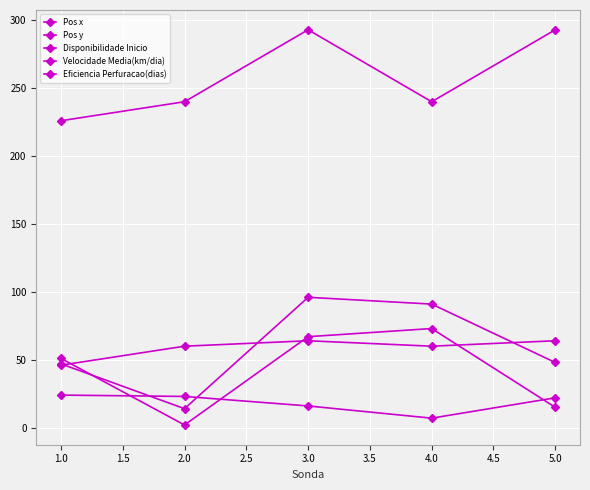

List the series in order of their peak value, highest first.

Velocidade Media(km/dia), Pos x, Pos y, Eficiencia Perfuracao(dias), Disponibilidade Inicio